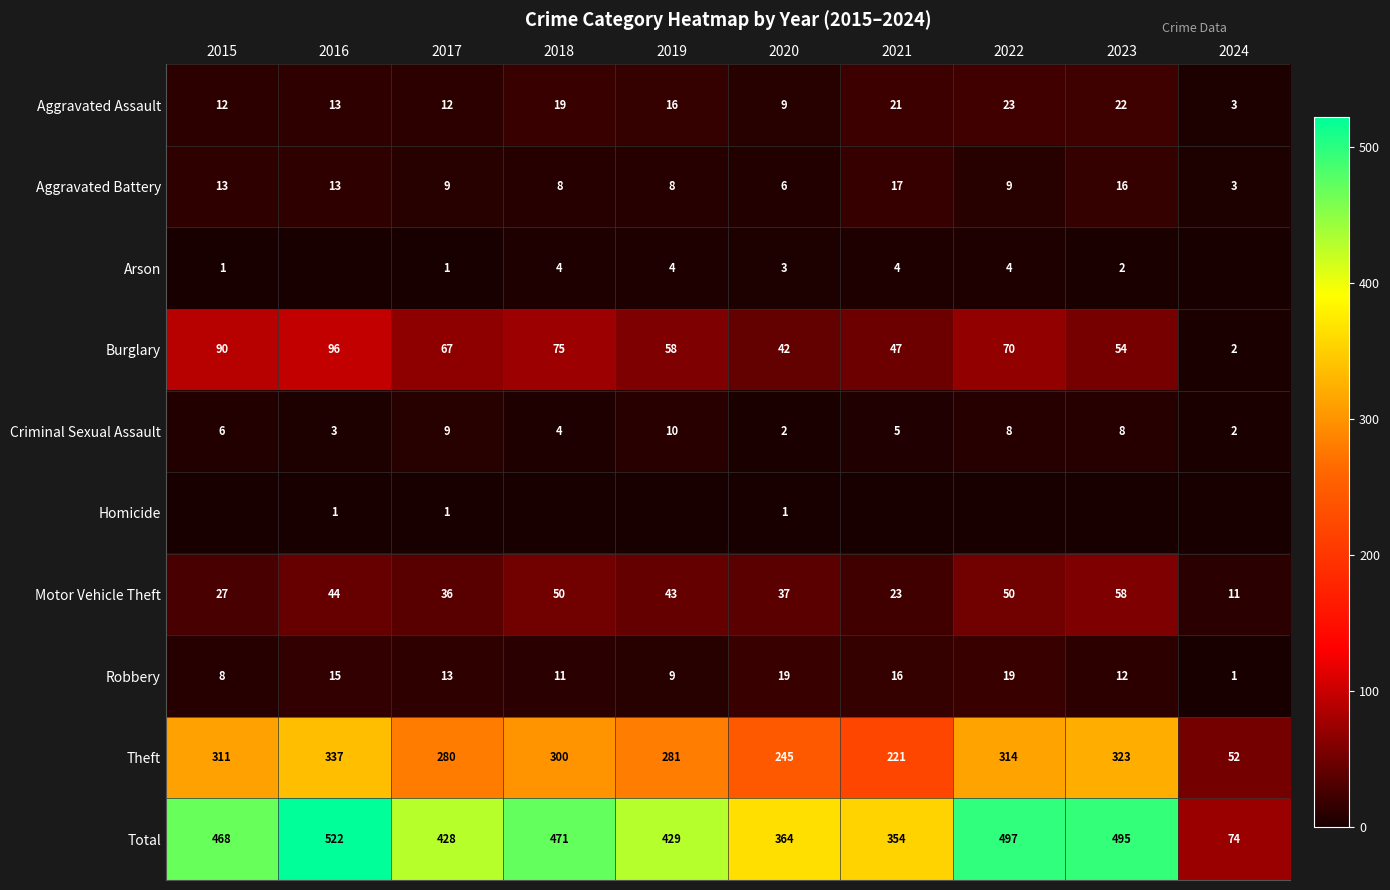

The value of Arson at 2017 is 1. True or false?

True